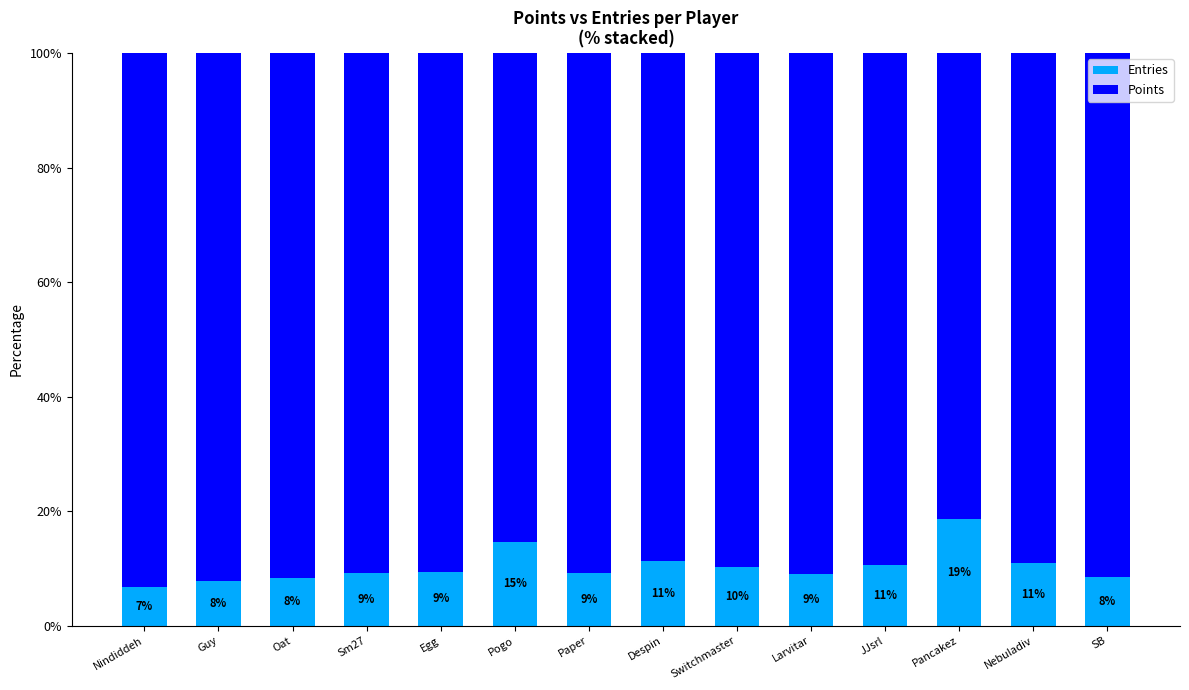

Where does the Entries series first go above 9?

Sm27